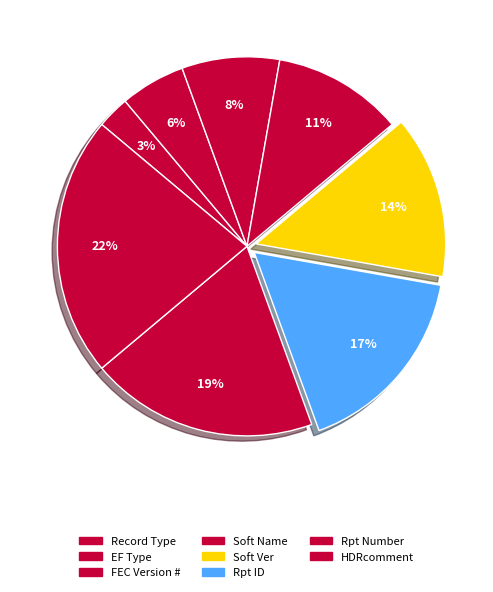

Between Record Type and Soft Name, which is larger?

Soft Name